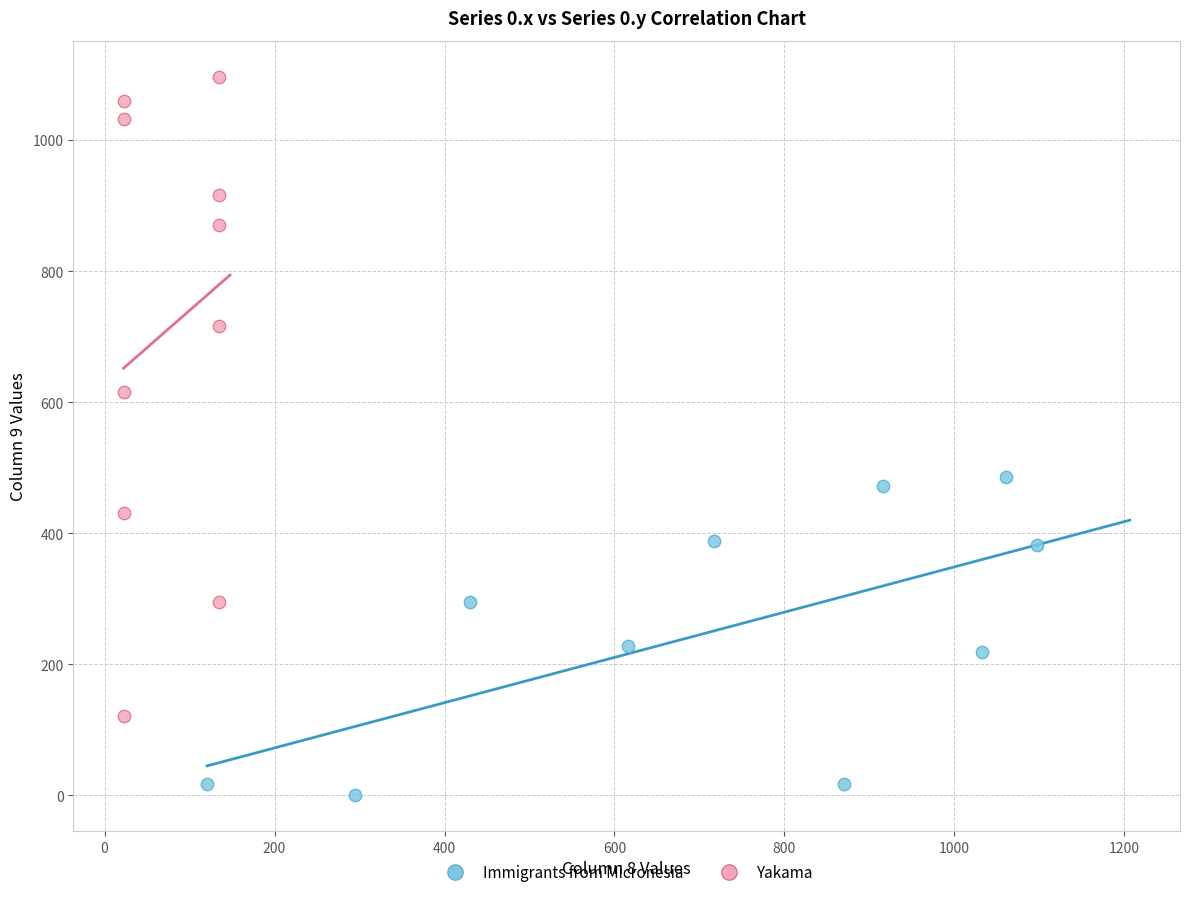

Which series reaches the minimum Y coordinate?

Immigrants from Micronesia